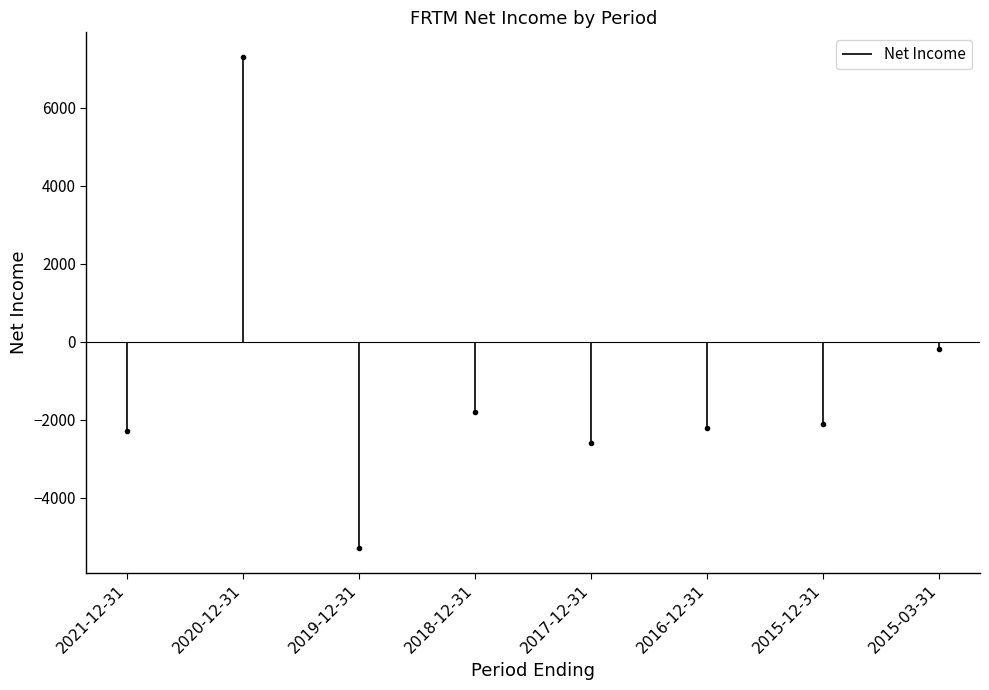

Does the chart have visible grid lines?

No